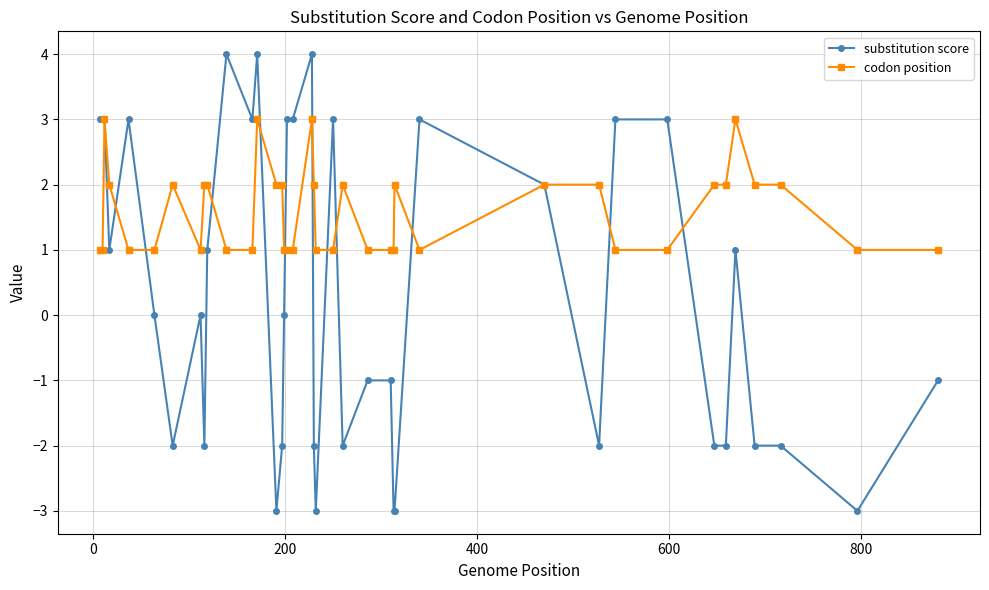

Which series has the largest range (max minus min)?

substitution score